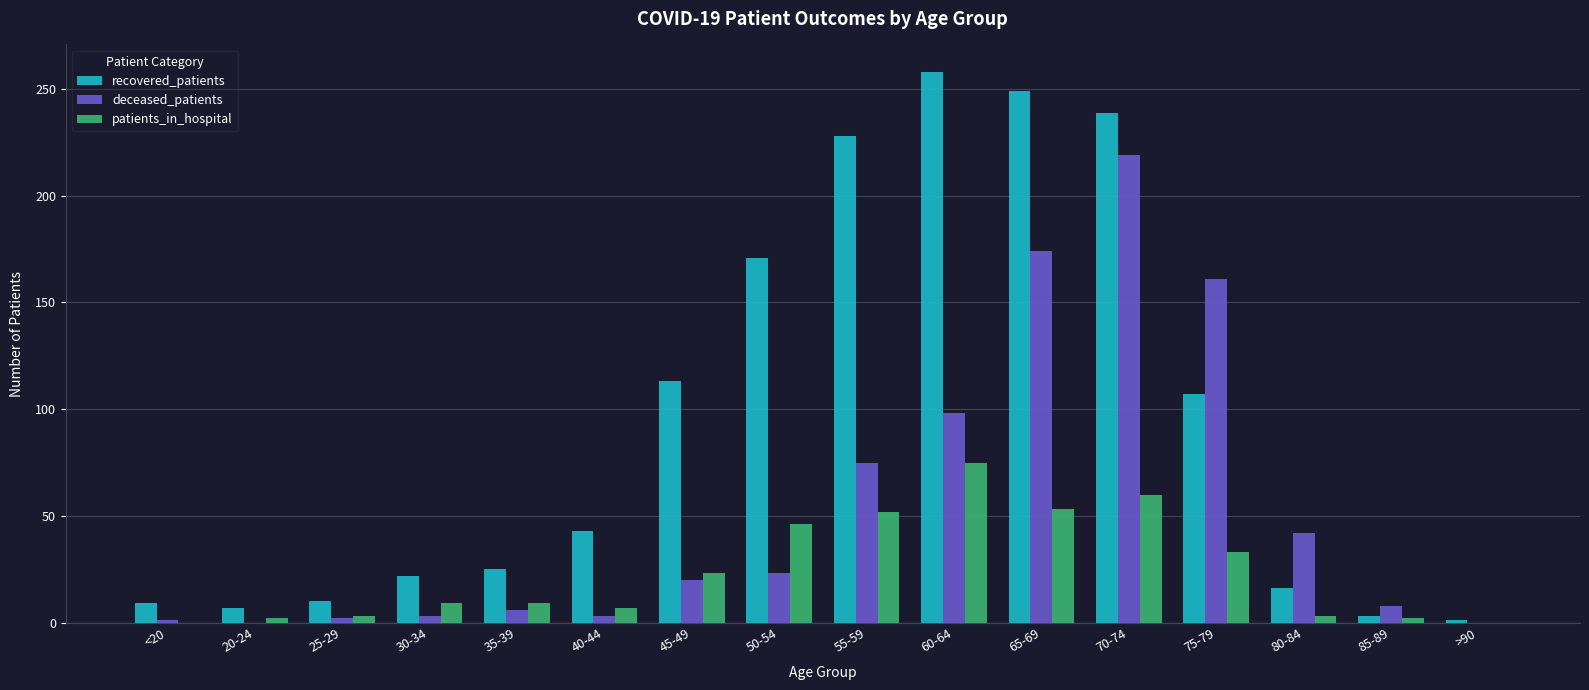

What is the highest value of the deceased_patients series?

219